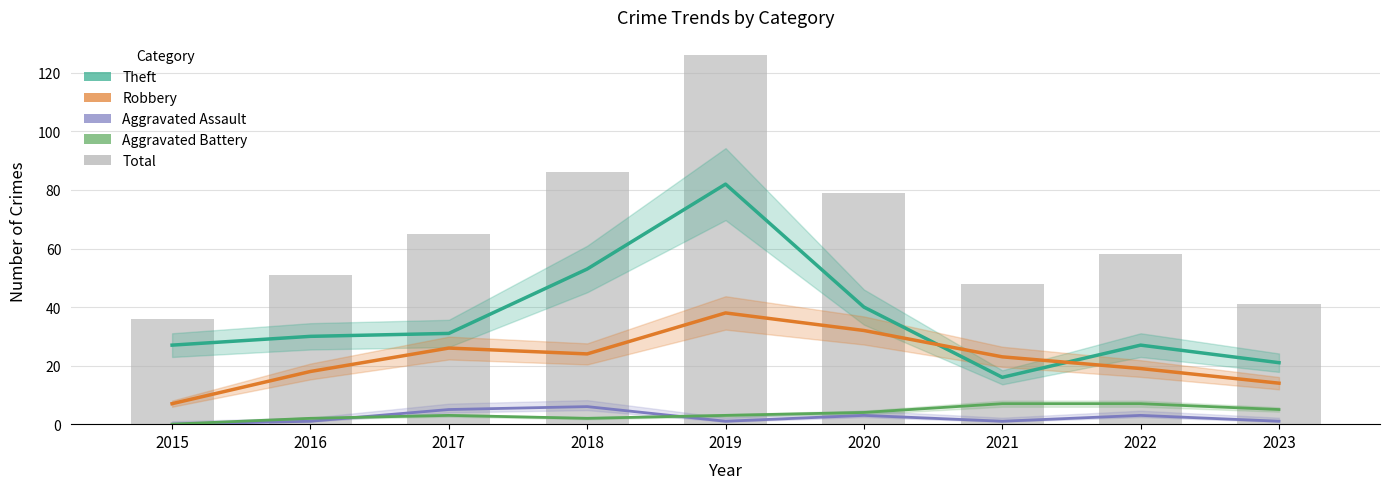

Is it true that Aggravated Battery equals 3 at 2018?

False